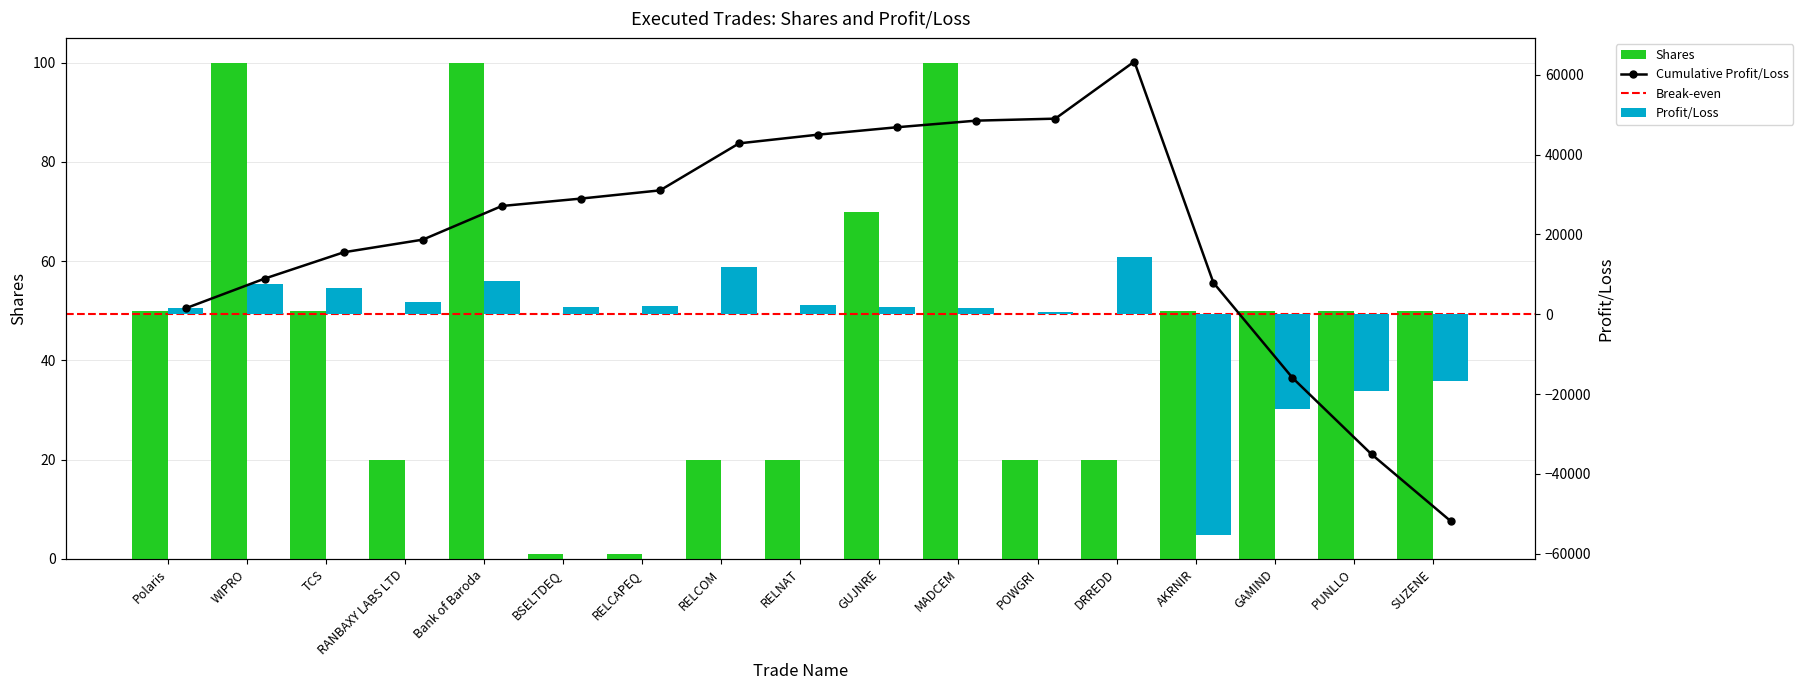

How many bars are there in each group?

2